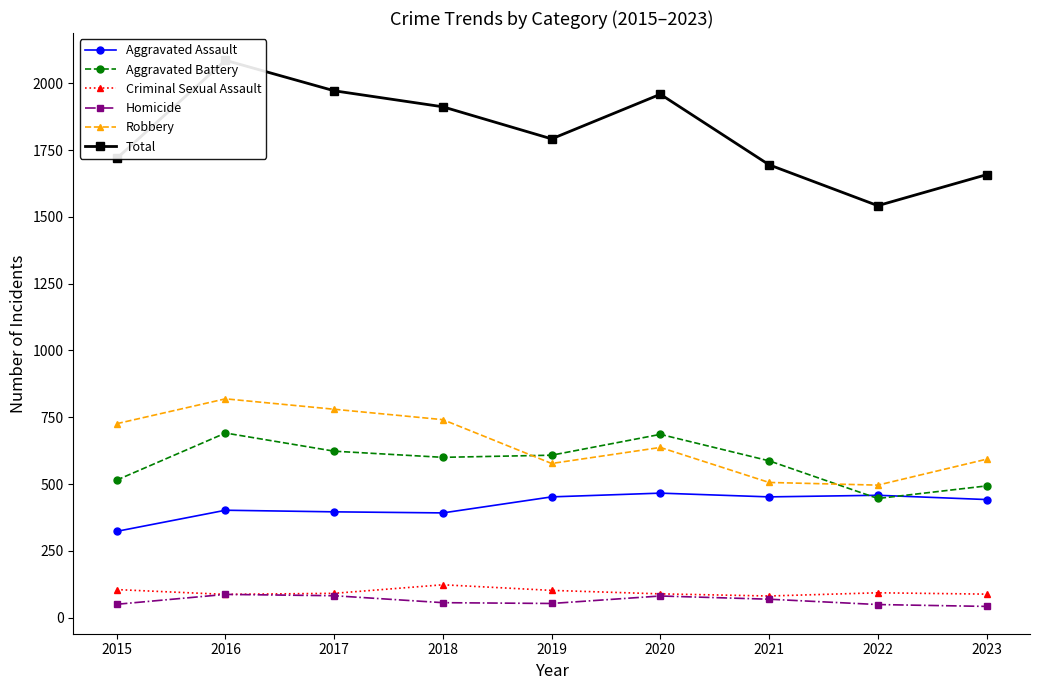

Which series has the largest total across all categories?

Total